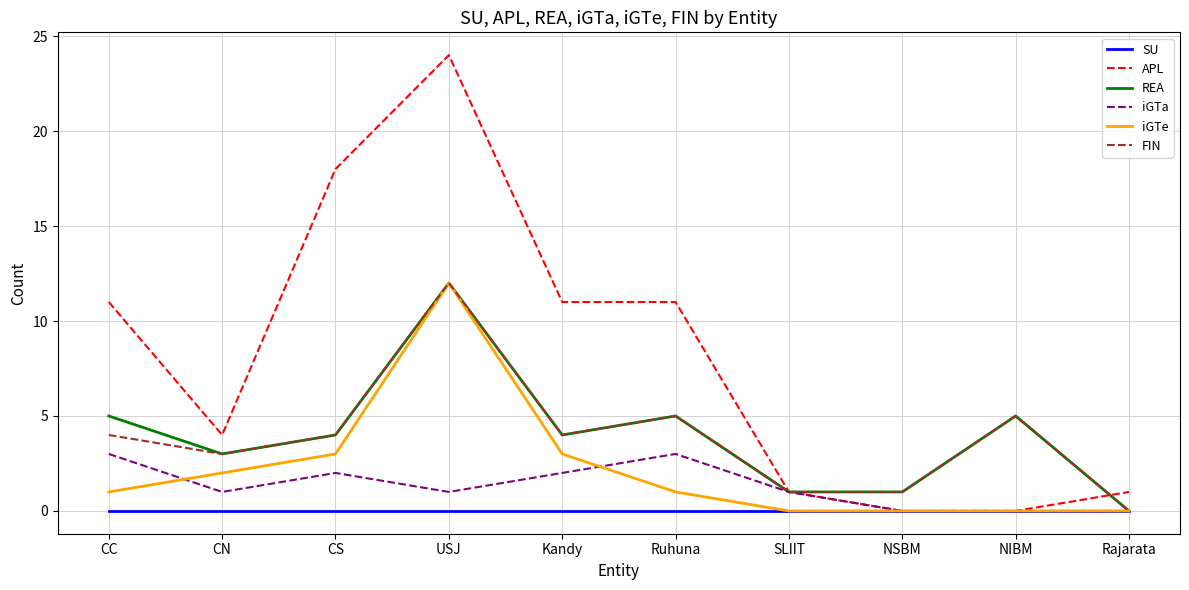

Which series has the widest spread of values?

APL